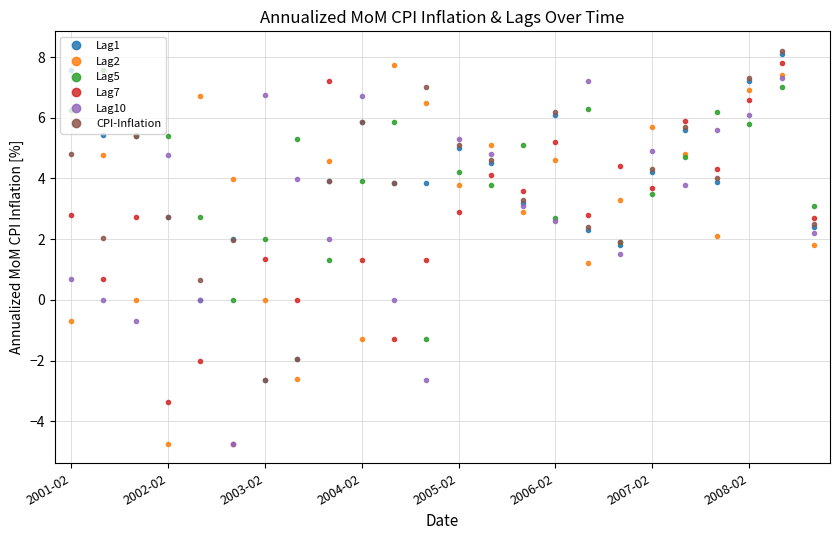

What is the value of the Lag2 point at the 1st from the left?

-0.7